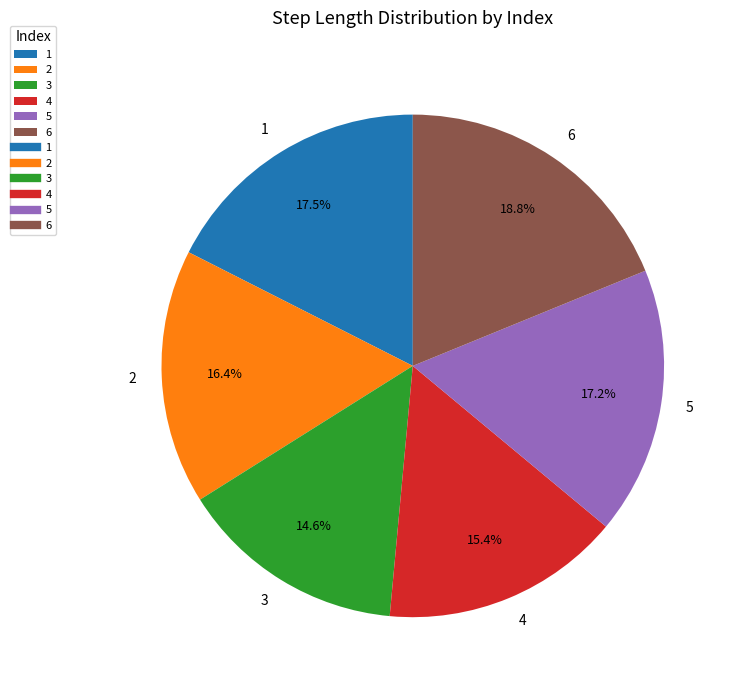

Which slice is the smallest?

3